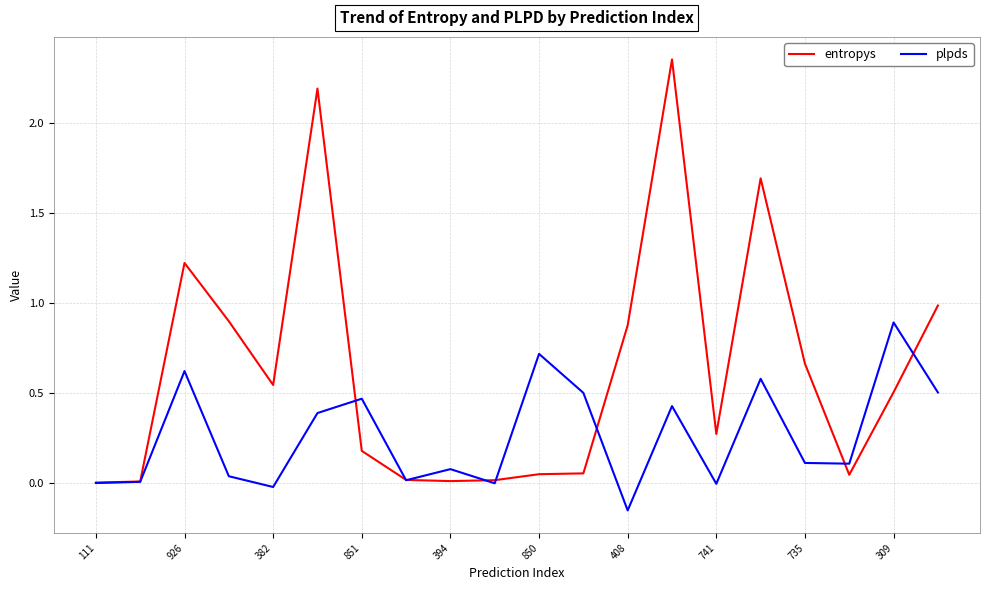

Which series has the largest total across all categories?

entropys